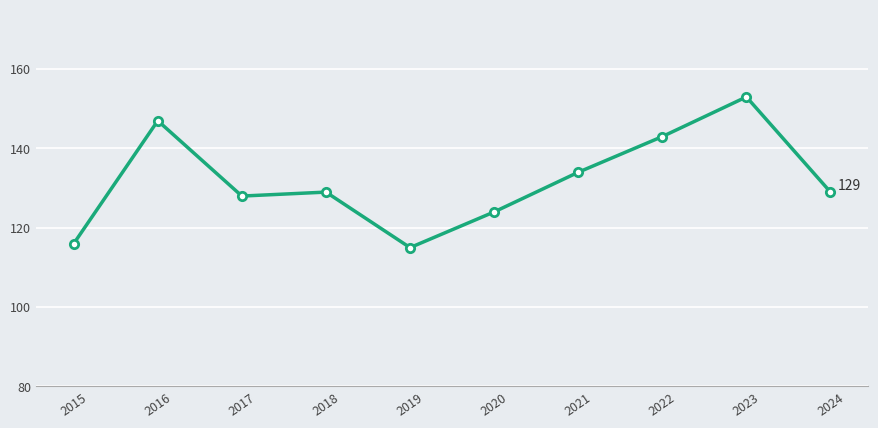

How many lines are shown in the chart?

1